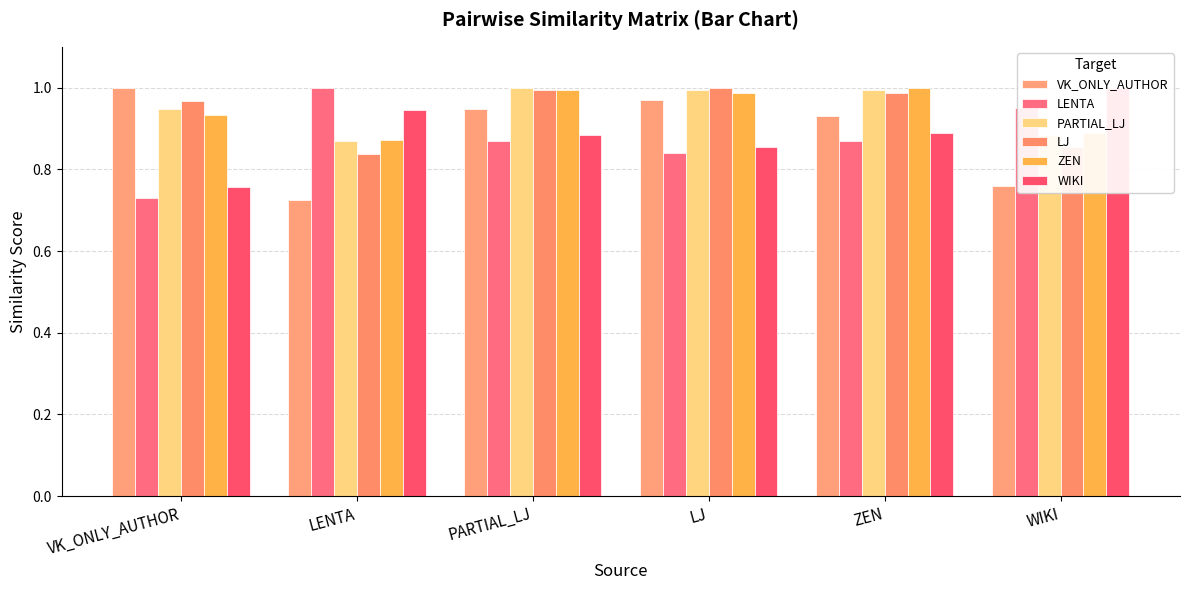

The VK_ONLY_AUTHOR series shows 0.4 at ZEN. True or false?

False